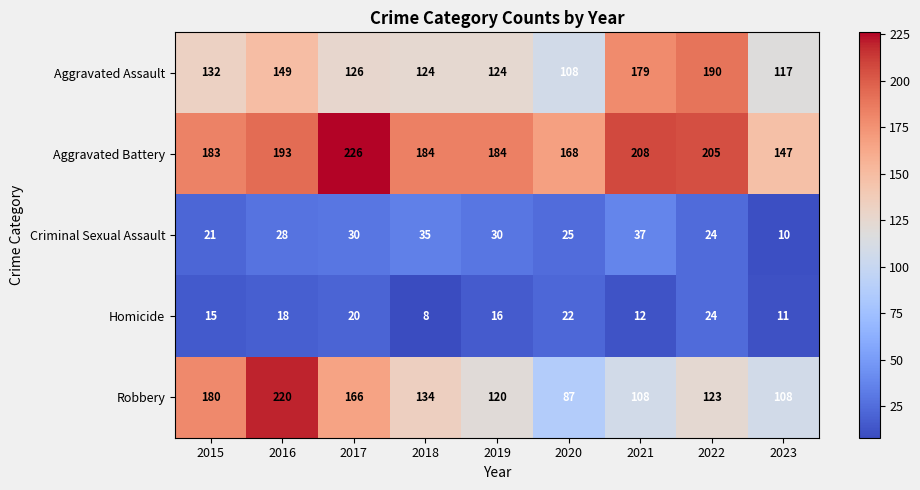

At how many categories does at least one series exceed 111?

9